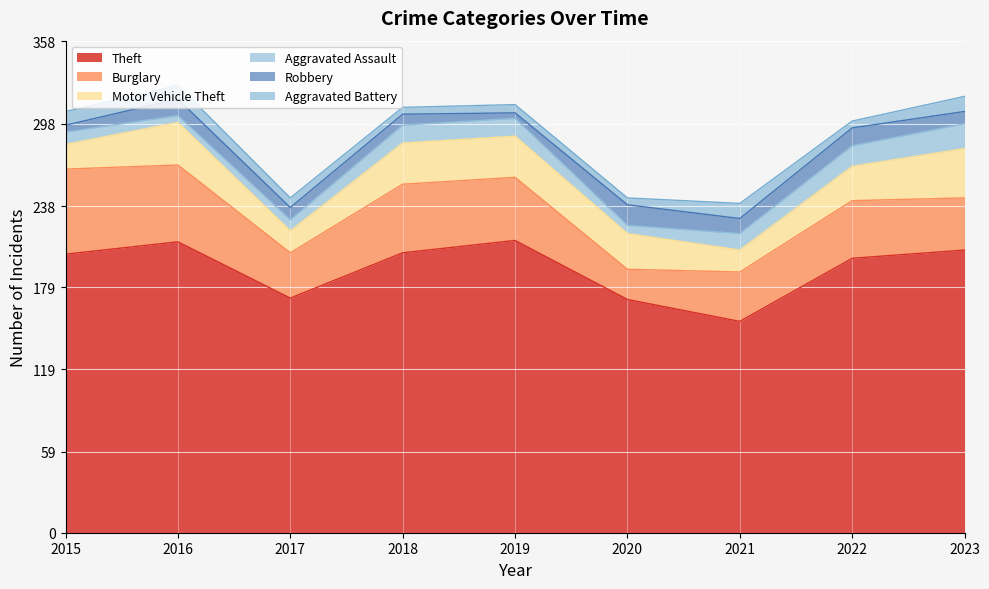

True or false: Aggravated Battery and Motor Vehicle Theft cross at least once.

False